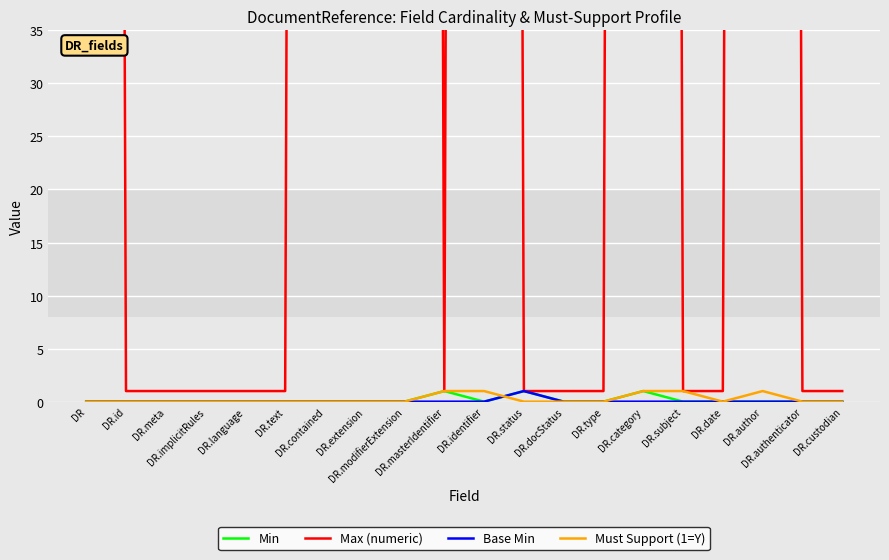

How many values in the Max (numeric) series exceed 1?

7